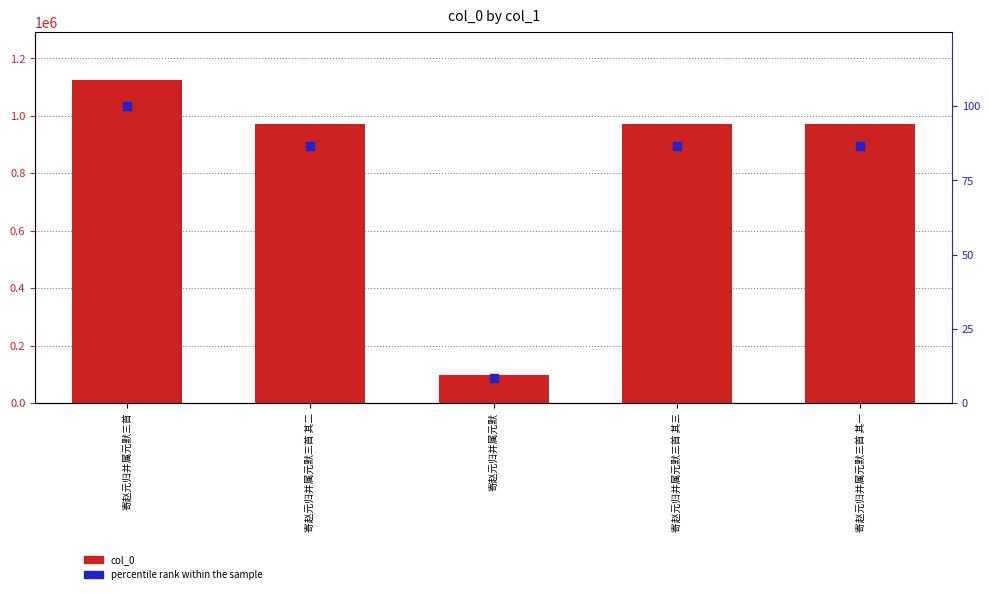

At which category is the sum across all series the highest?

寄赵元归并属元默三首